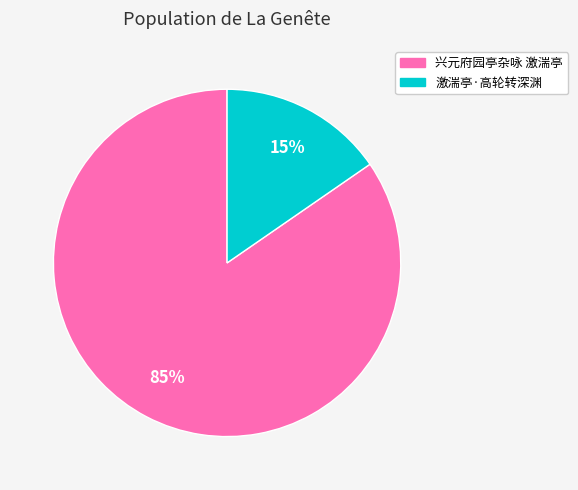

Which category has the biggest portion of the pie?

兴元府园亭杂咏 激湍亭